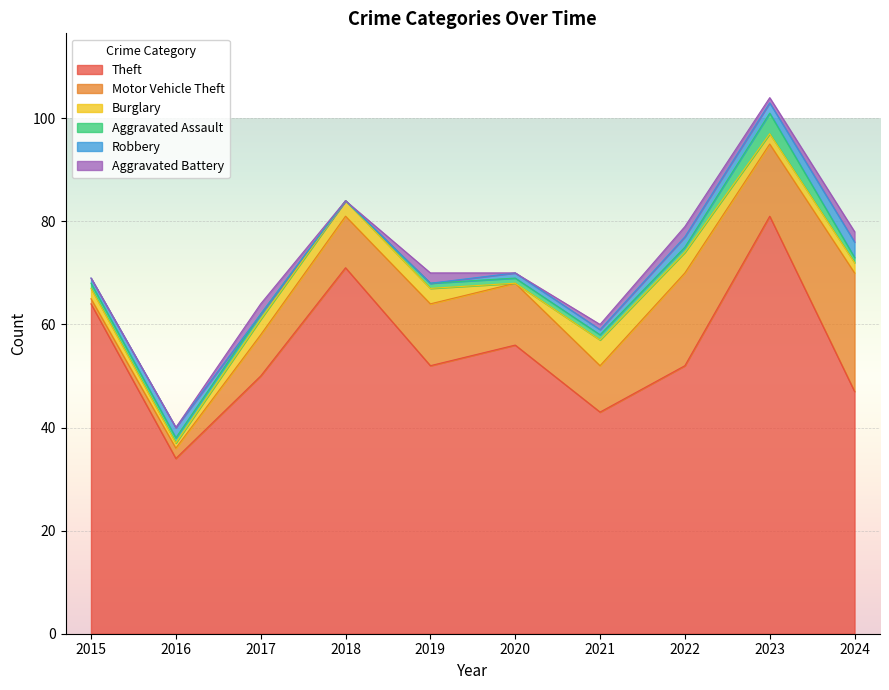

At which label does Motor Vehicle Theft first exceed 12?

2022